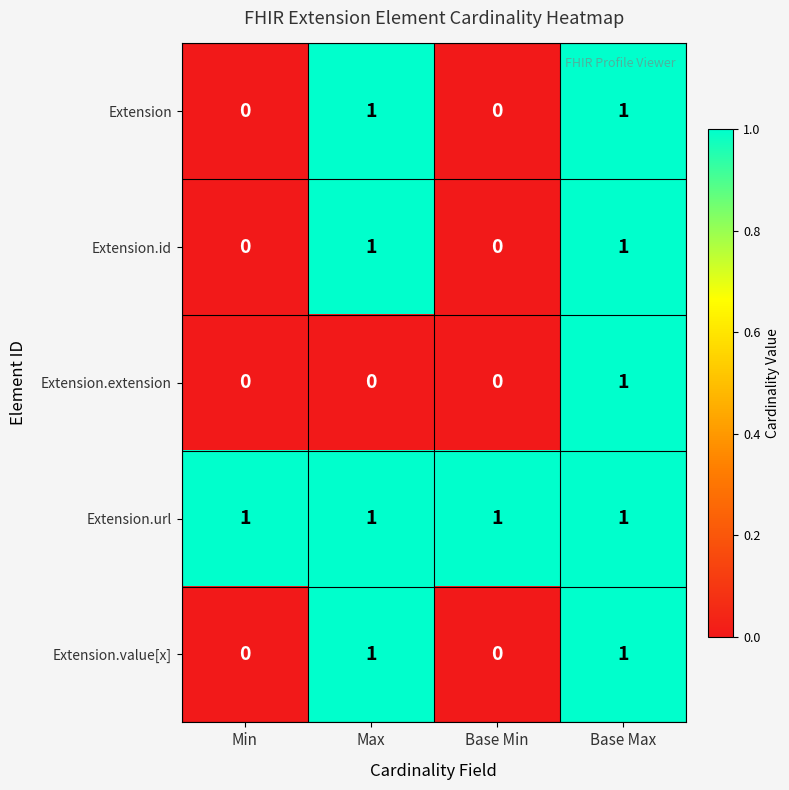

The value of Extension at Base Max is 1. True or false?

True